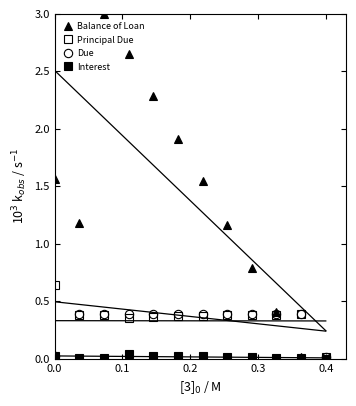

Where is the first local minimum for Principal Due?

0.3